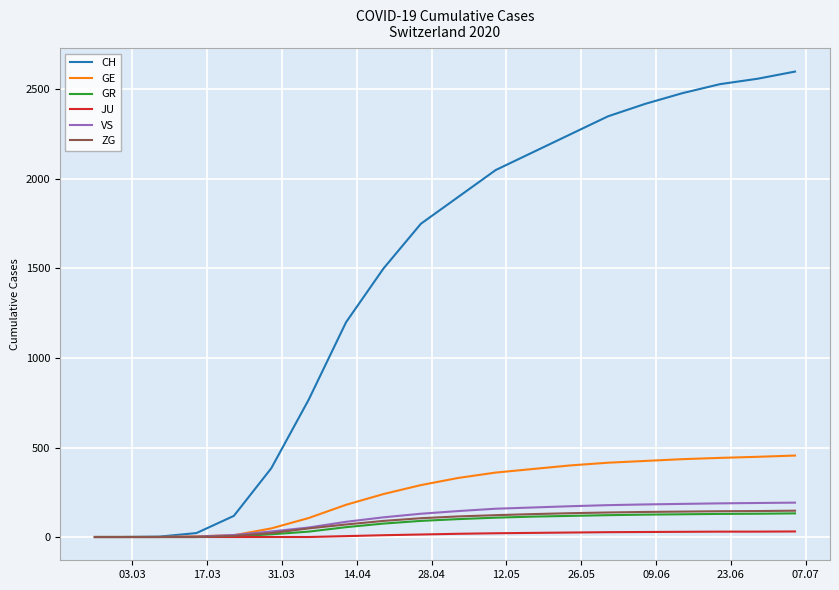

What is the greatest value displayed?

2600